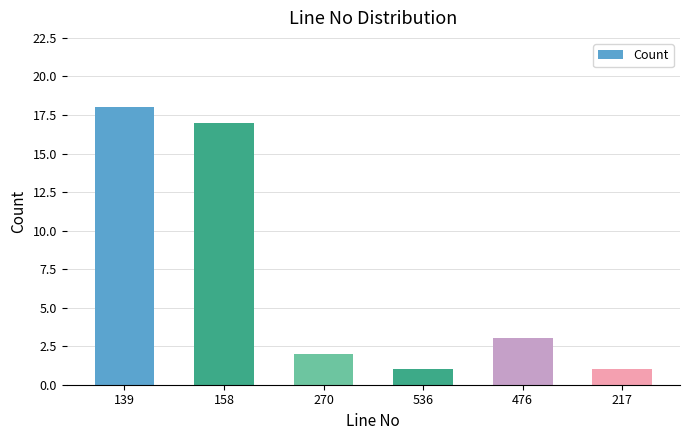

How many bars are there in total?

6